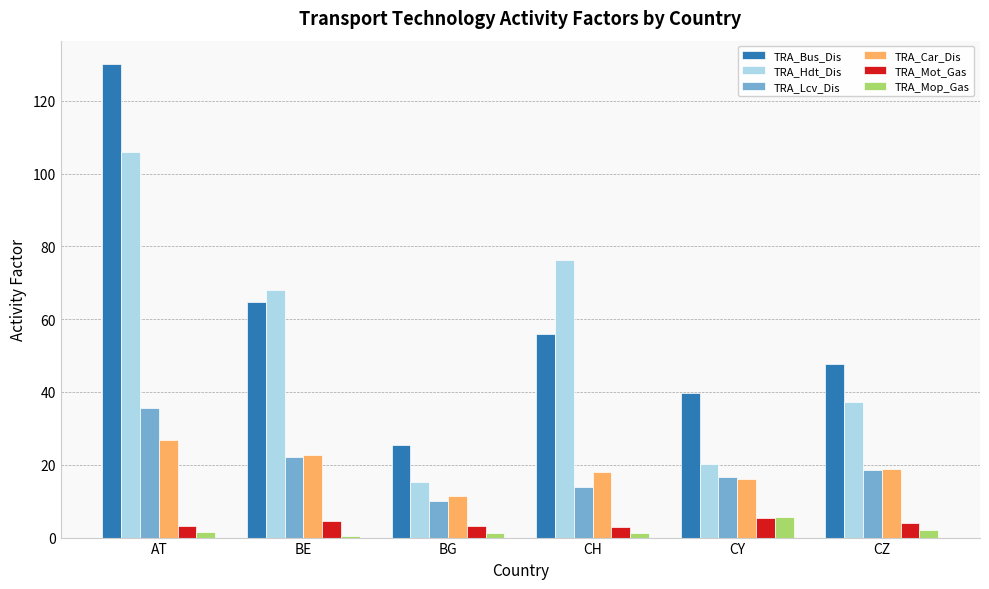

What is the difference between the maximum and second lowest values in the TRA_Mop_Gas series?

4.5